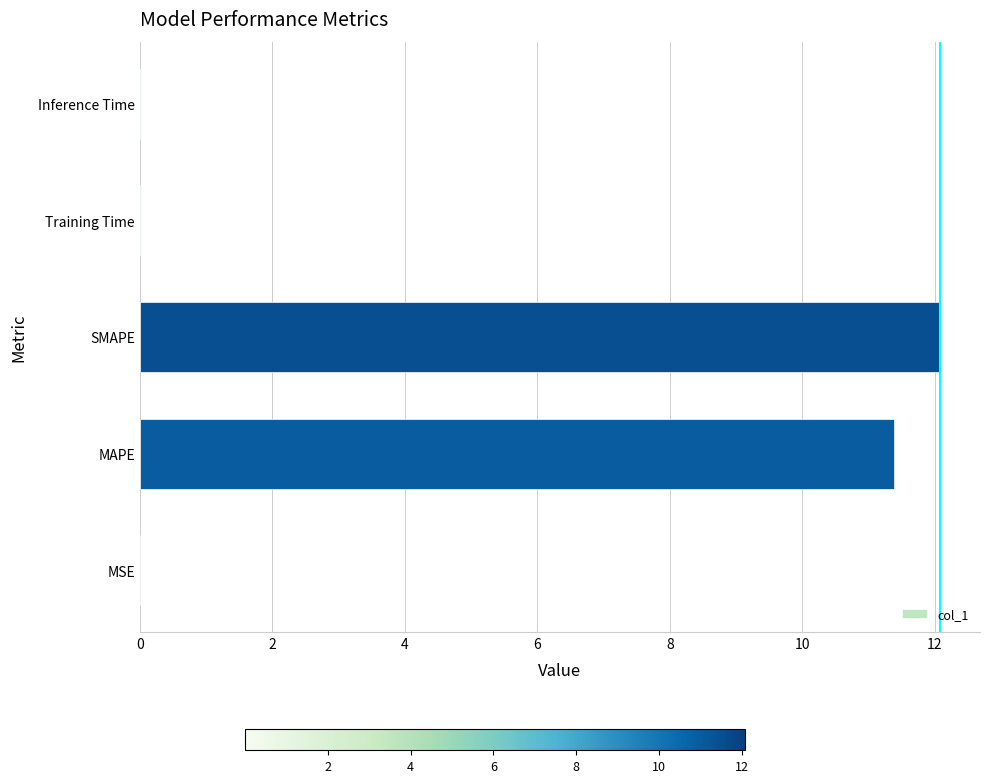

Which category has the highest value across all series?

SMAPE